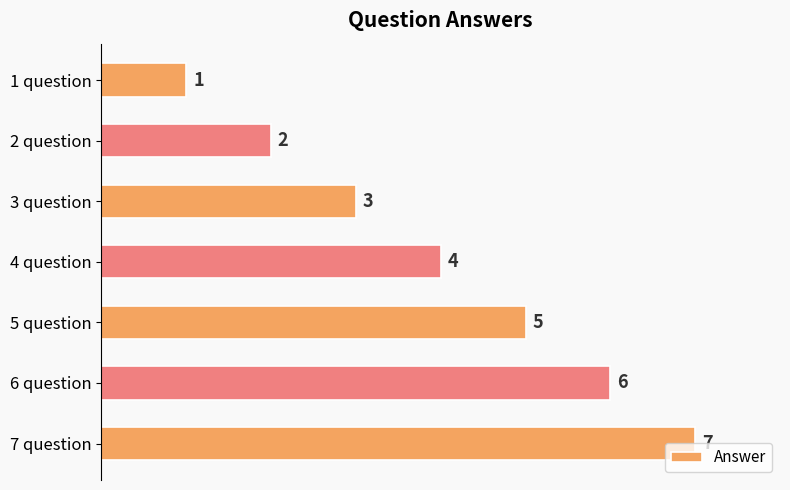

Rank the categories by value from lowest to highest.

1 question, 2 question, 3 question, 4 question, 5 question, 6 question, 7 question